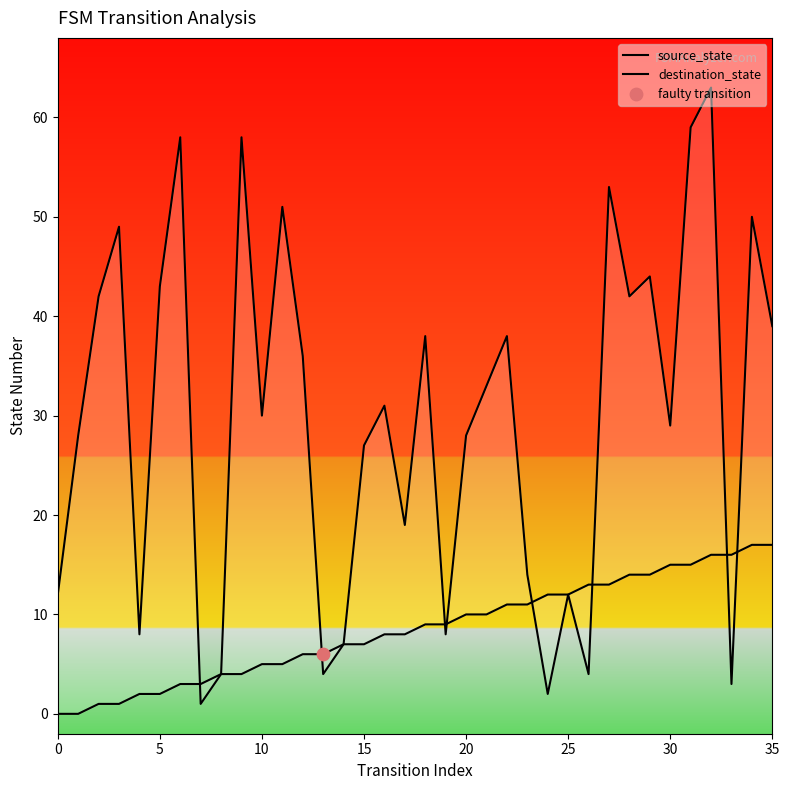

Is the value of source_state at 8 greater than the value of destination_state at 32?

No